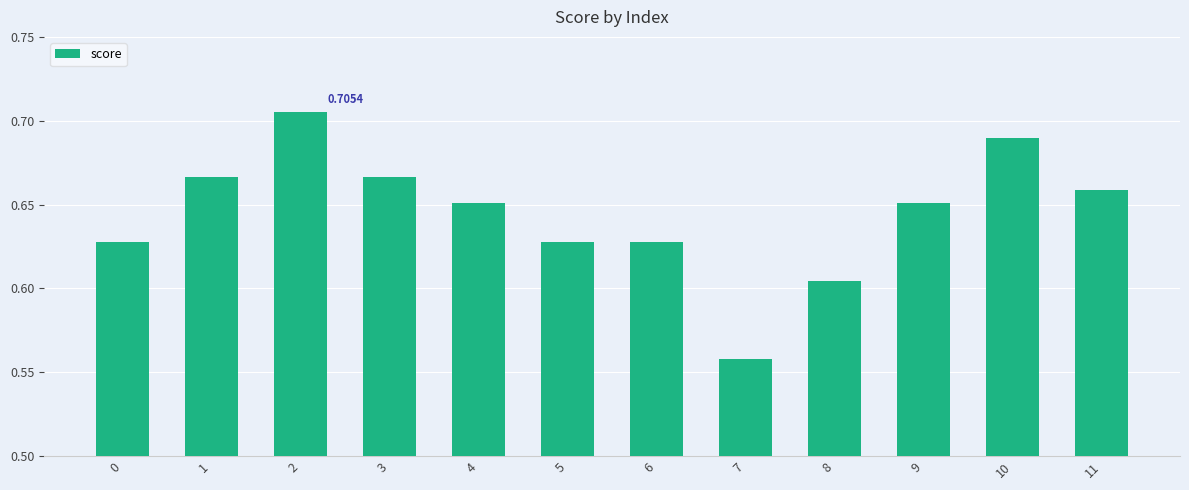

Which has a higher value, 10 or 4?

10